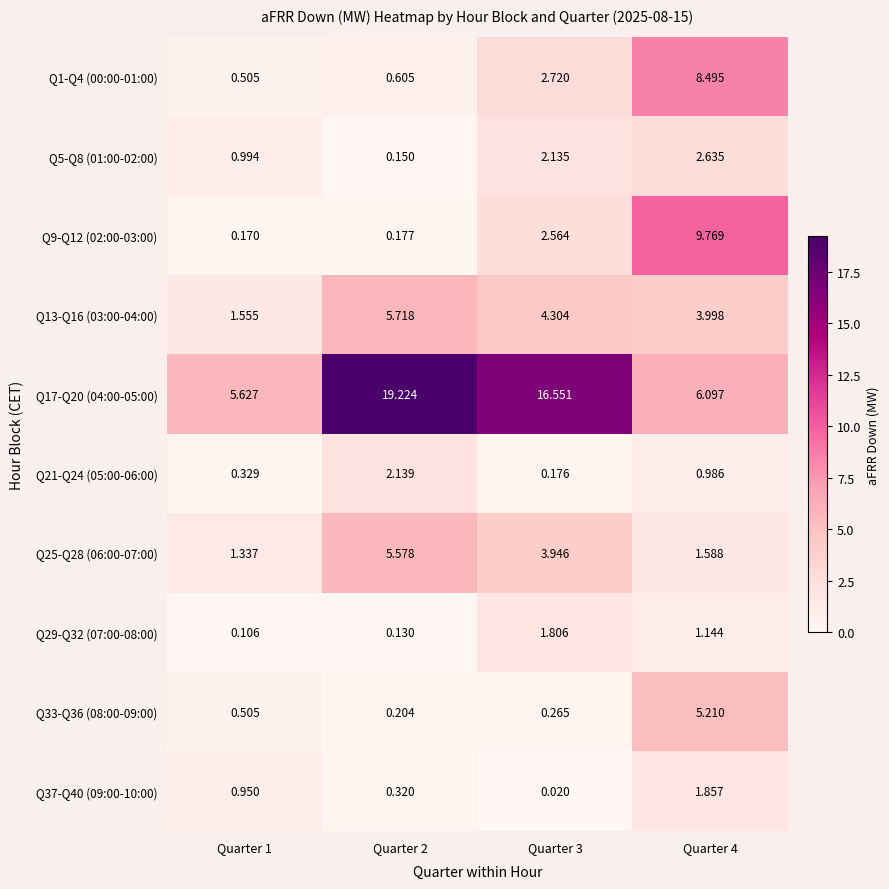

Which series has the largest range (max minus min)?

Q17-Q20 (04:00-05:00)